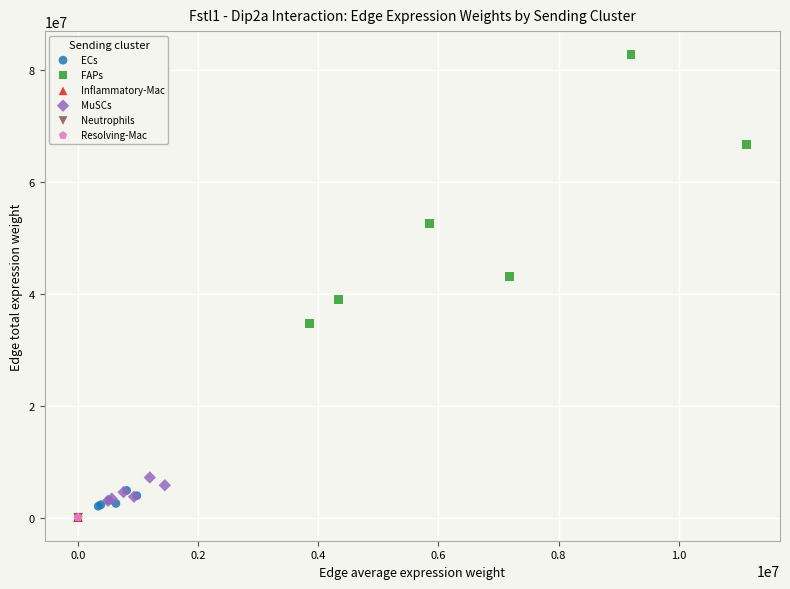

Which series reaches the maximum Y coordinate?

FAPs